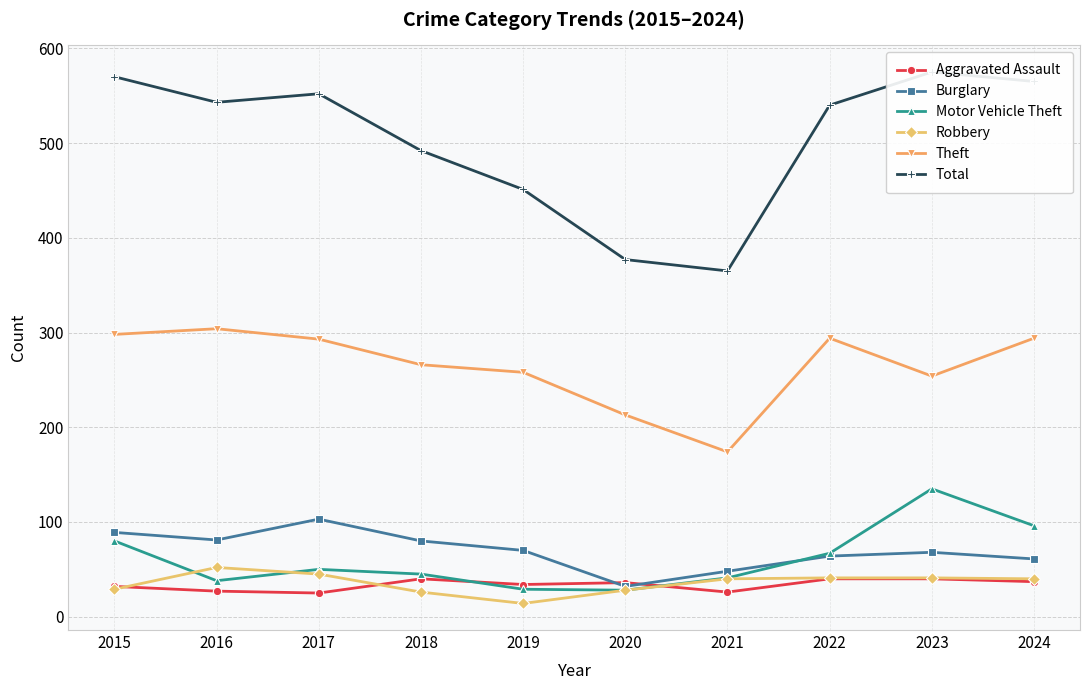

At 2015, list the series in order from smallest to largest.

Robbery, Aggravated Assault, Motor Vehicle Theft, Burglary, Theft, Total